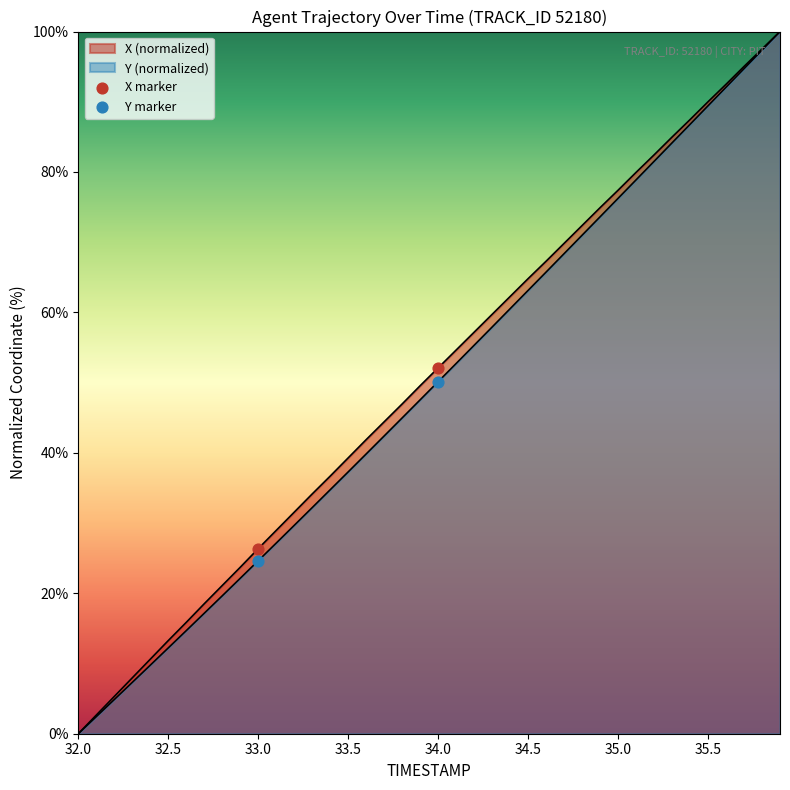

What are all the series names shown in the legend?

X marker, Y marker